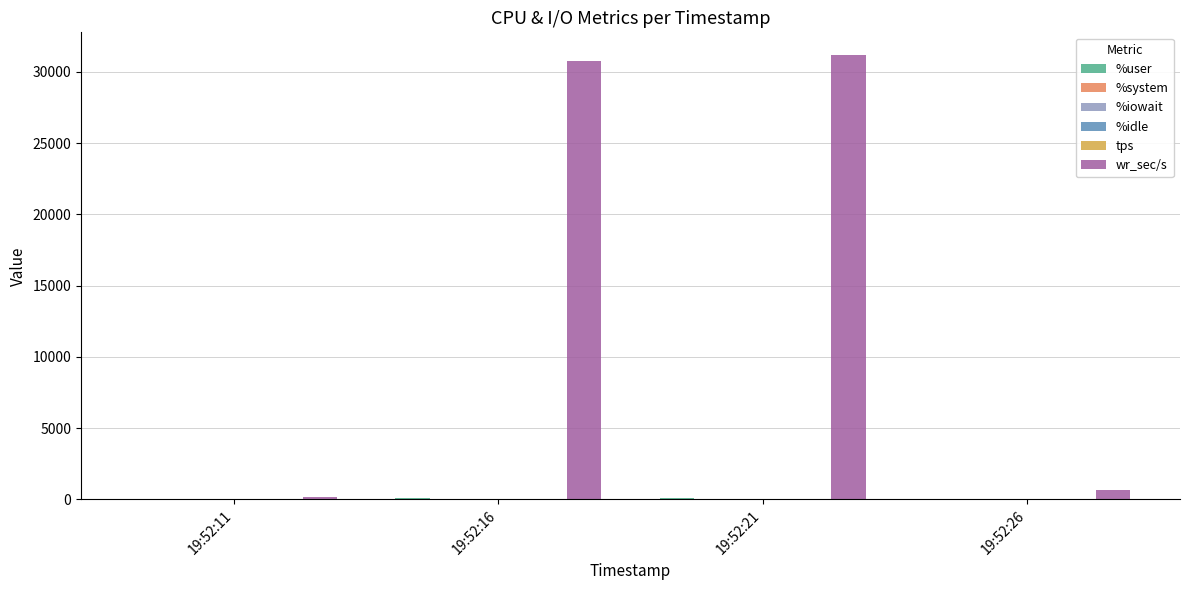

Count the number of data series in this chart.

6